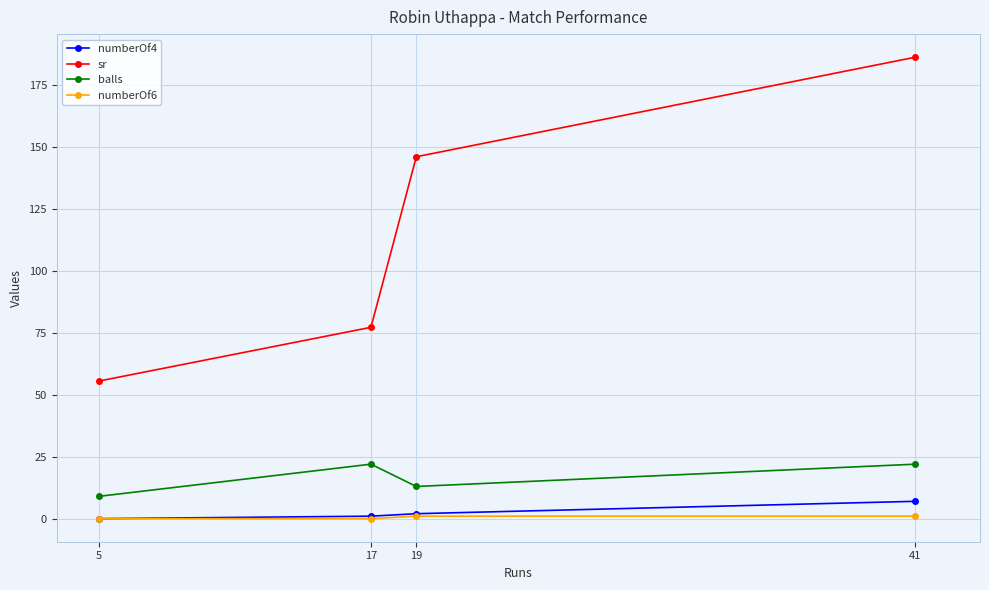

True or false: balls and numberOf6 cross at least once.

False